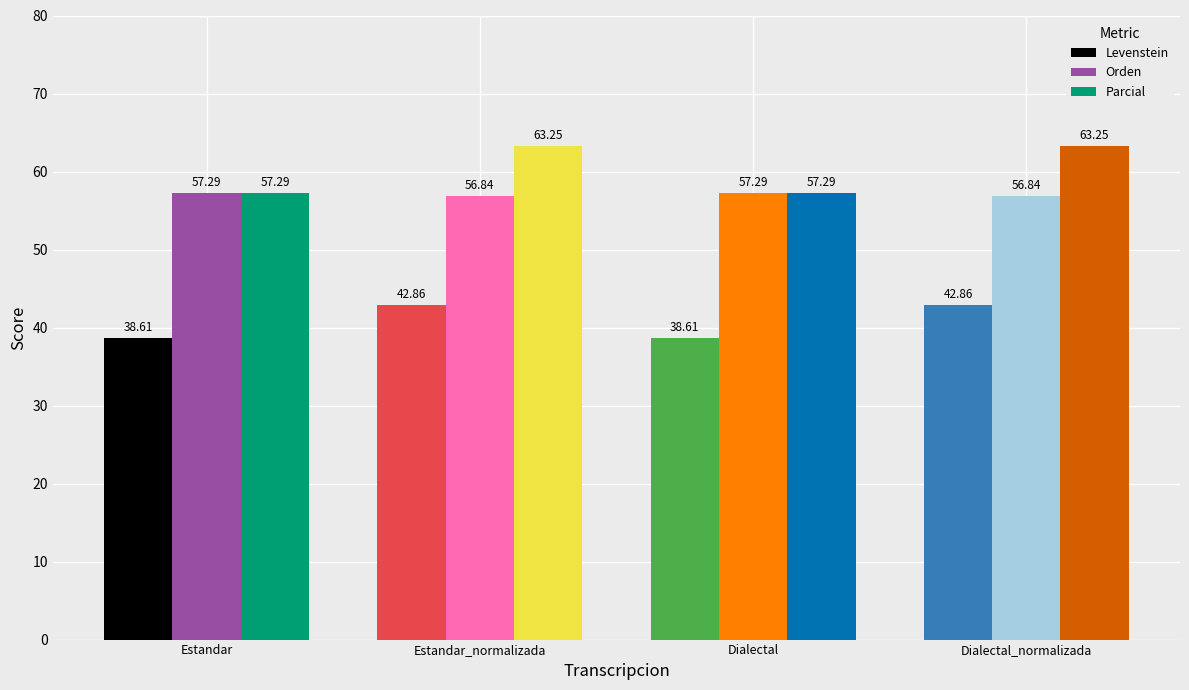

What is the difference between the maximum and minimum values in the Orden series?

0.5